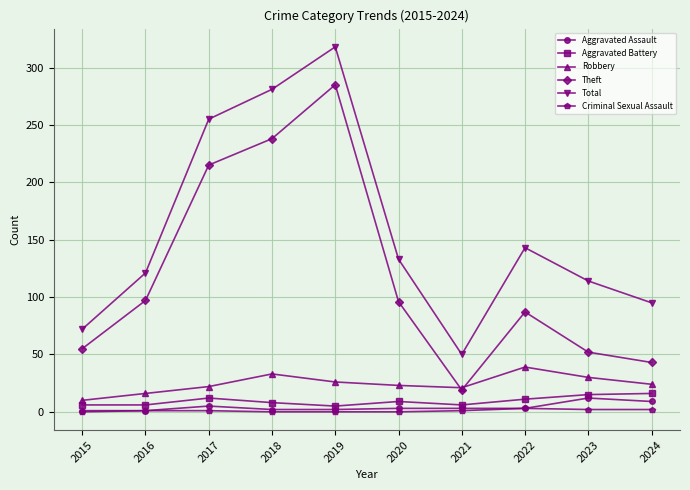

How many categories are shown in the chart?

10